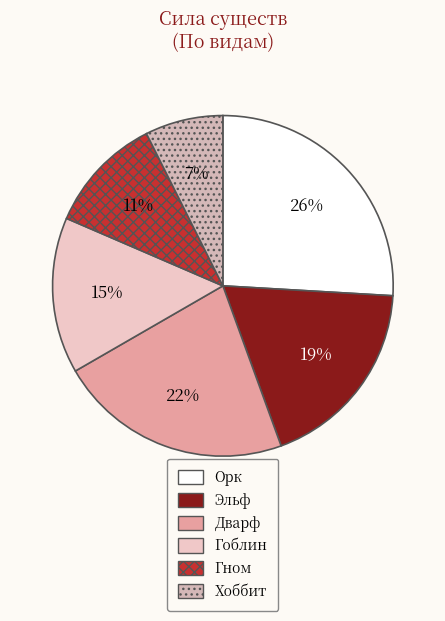

What is the largest slice in the pie chart?

Орк